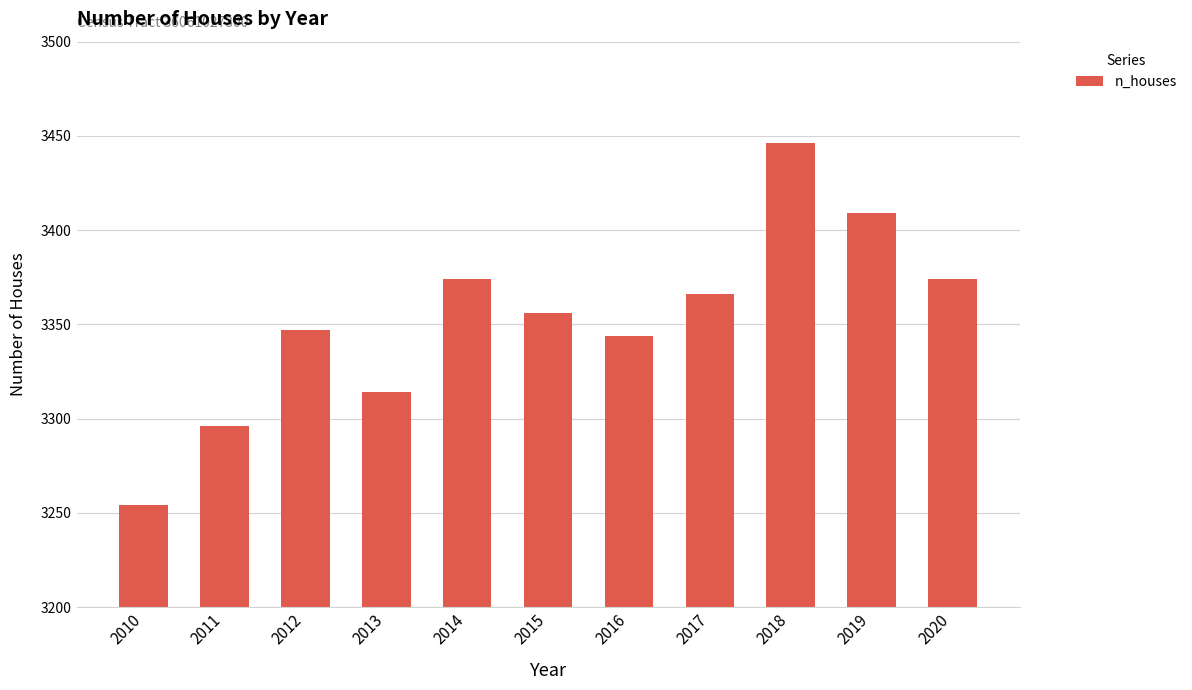

What is the value of the 7th bar from the left?

3344